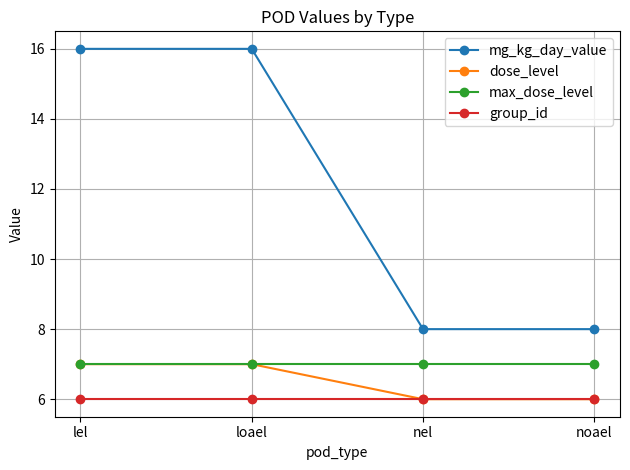

True or false: dose_level and mg_kg_day_value cross at least once.

False